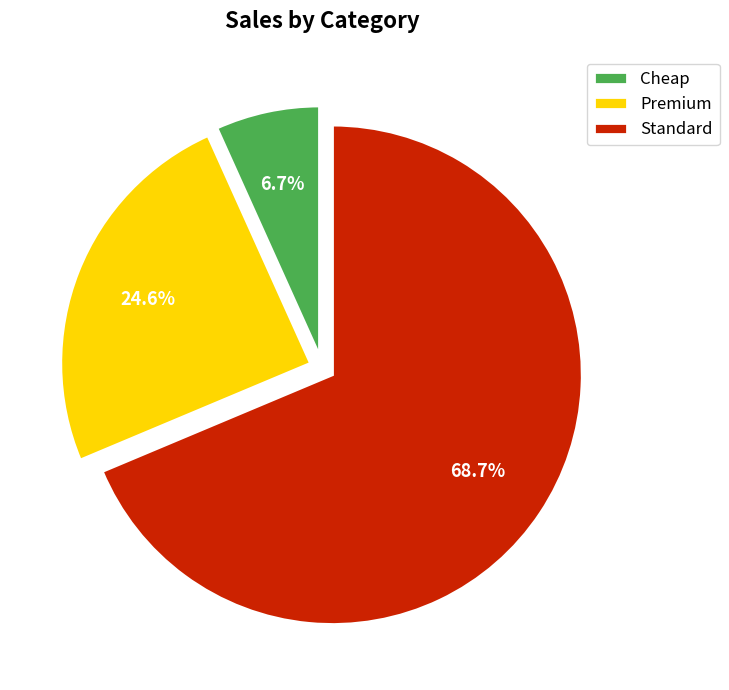

What portion of the pie excludes Cheap?

93.3%